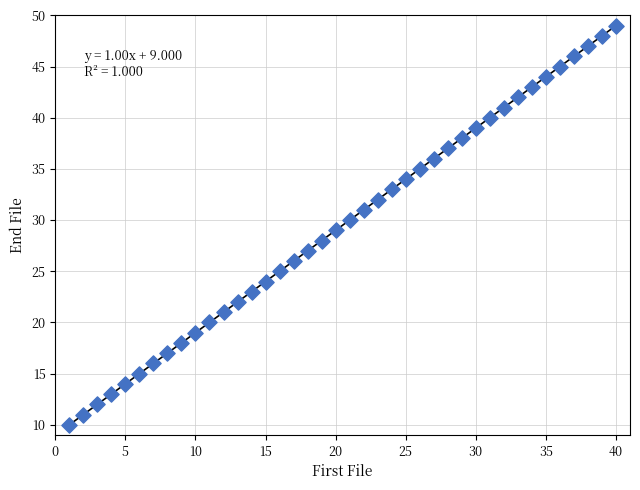

What is the range of Y values (max minus min)?

39